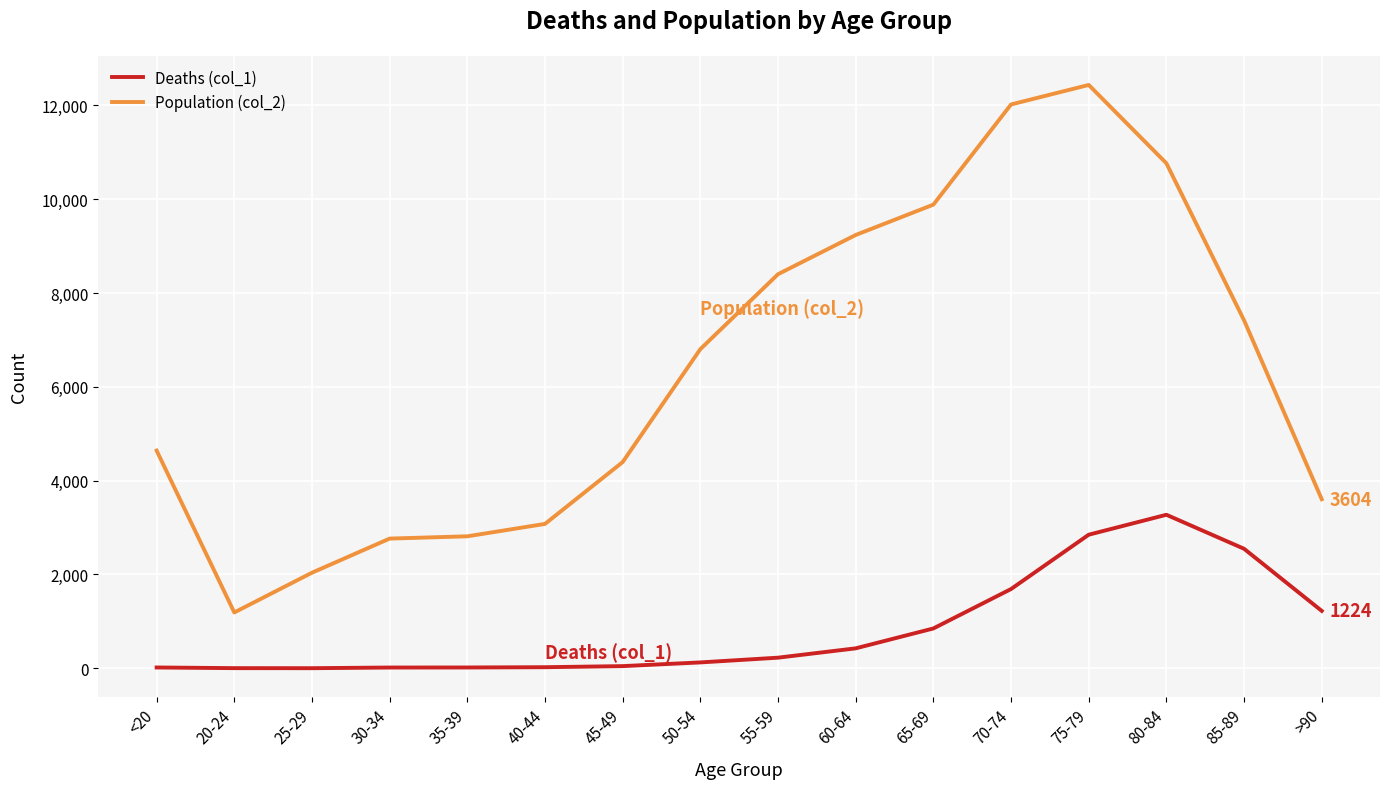

What is the spread (max minus min) of values at 80-84?

7491